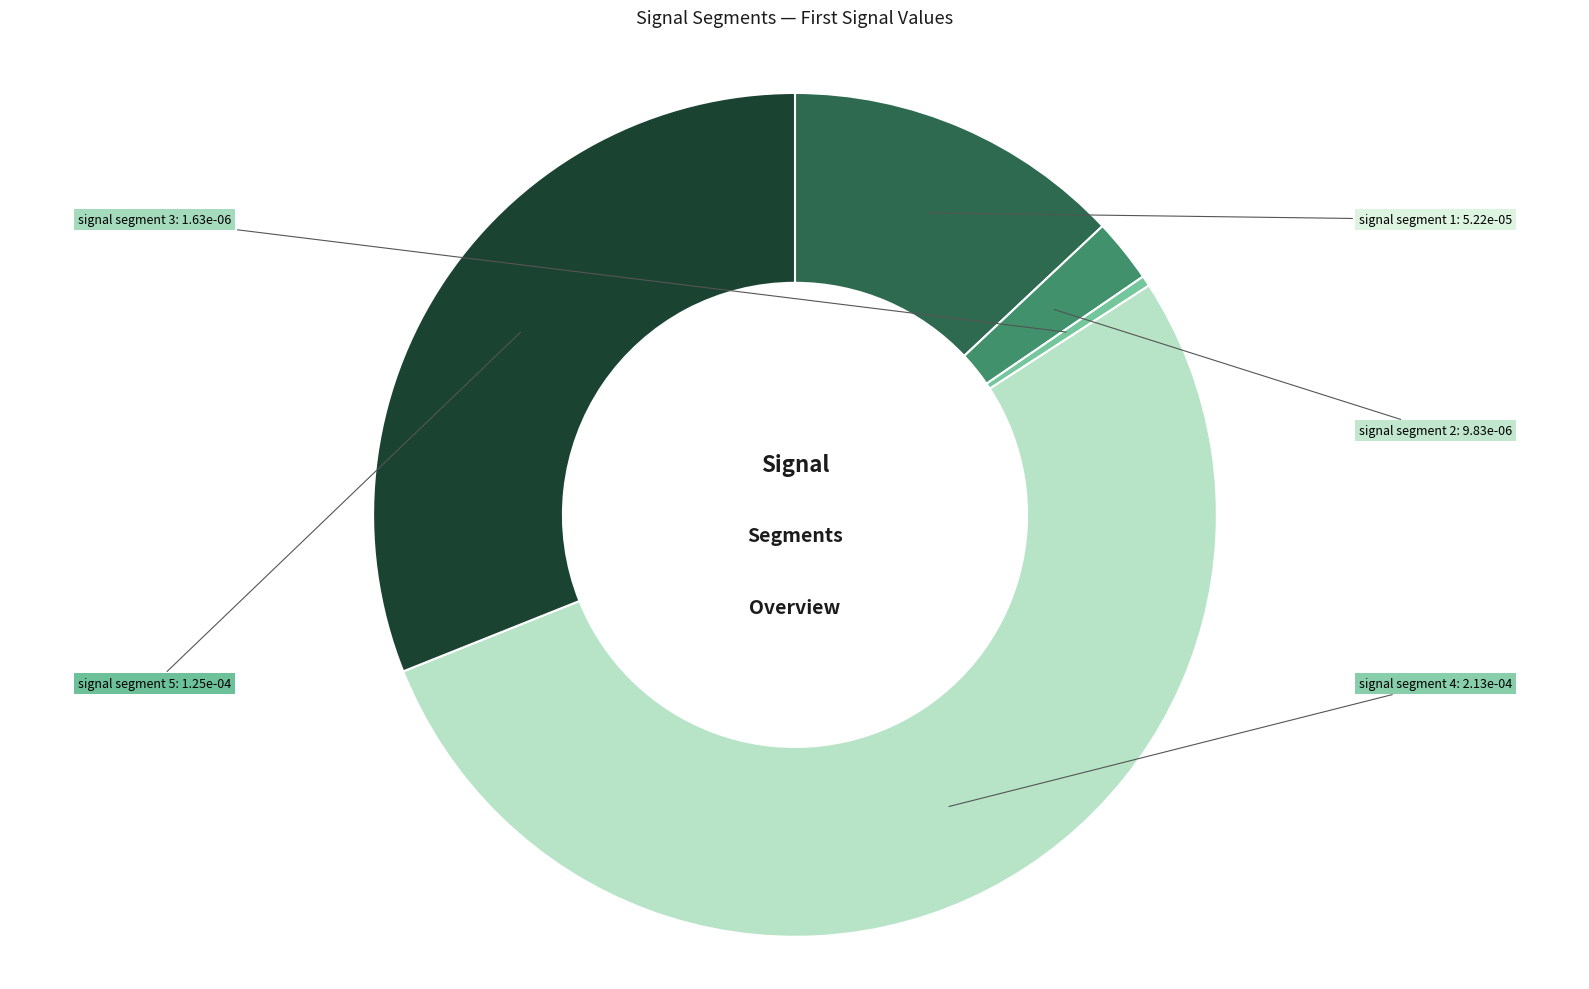

Rank the categories by value from highest to lowest.

signal segment 4, signal segment 5, signal segment 1, signal segment 2, signal segment 3